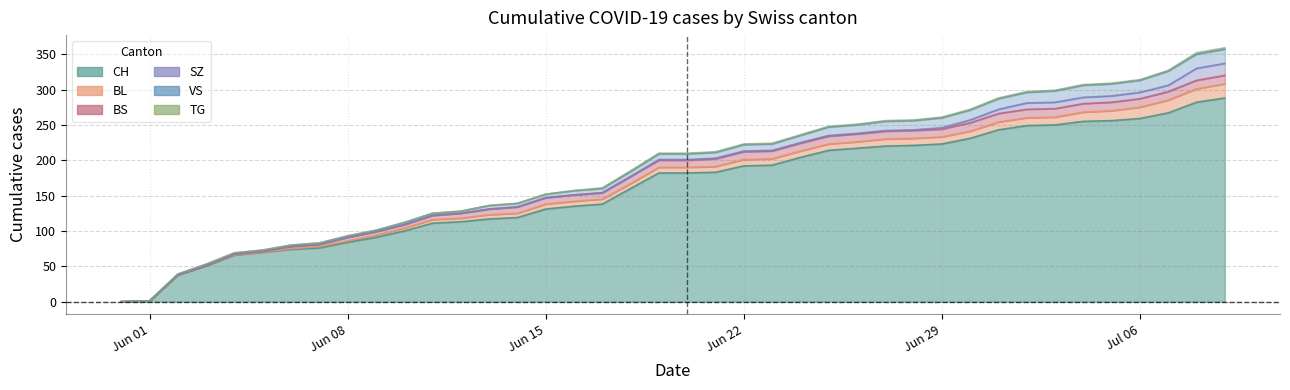

At 31, list the series in order from smallest to largest.

TG, SZ, BL, BS, VS, CH